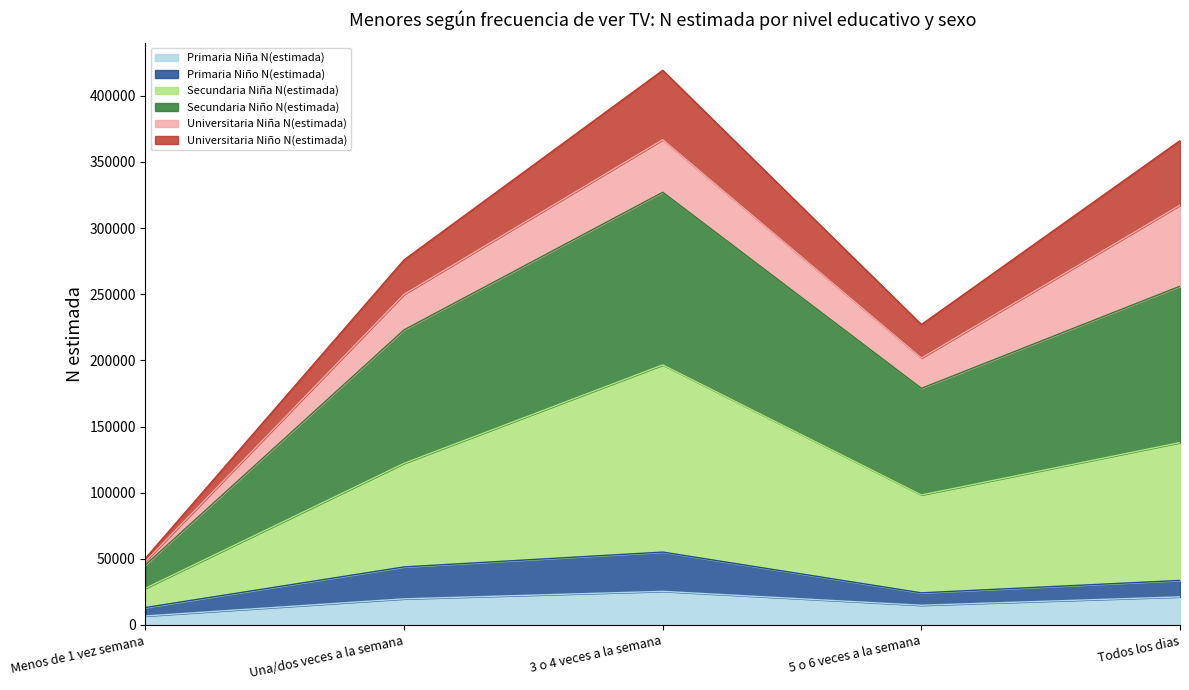

True or false: Secundaria Niño N(estimada) and Universitaria Niño N(estimada) intersect in this chart.

False